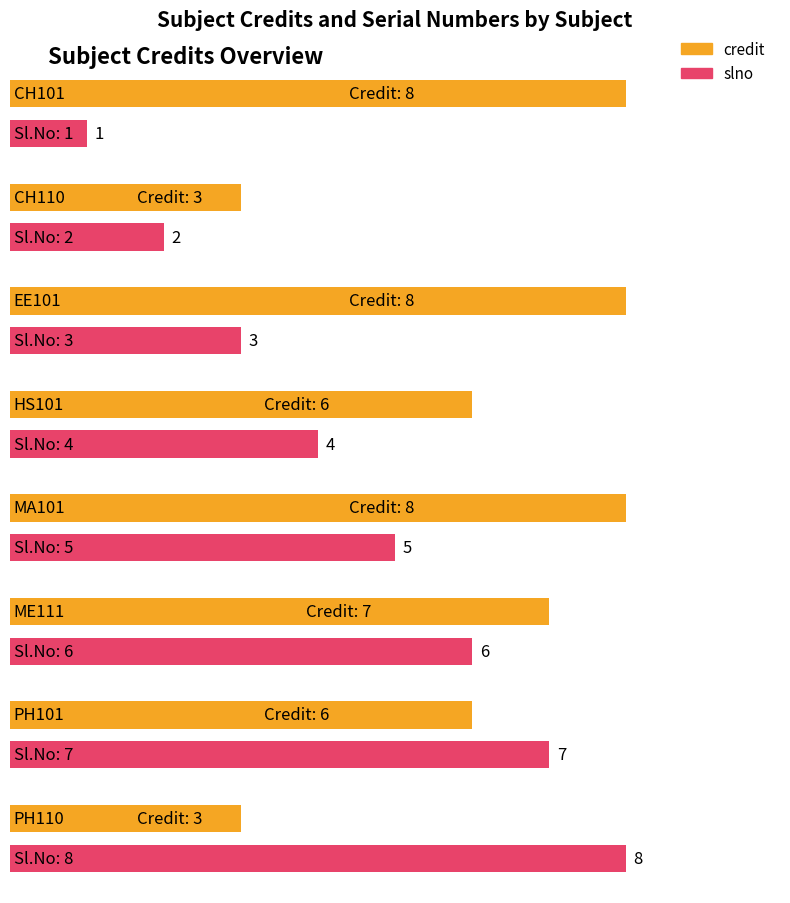

The value of credit at MA101 is 4. True or false?

False